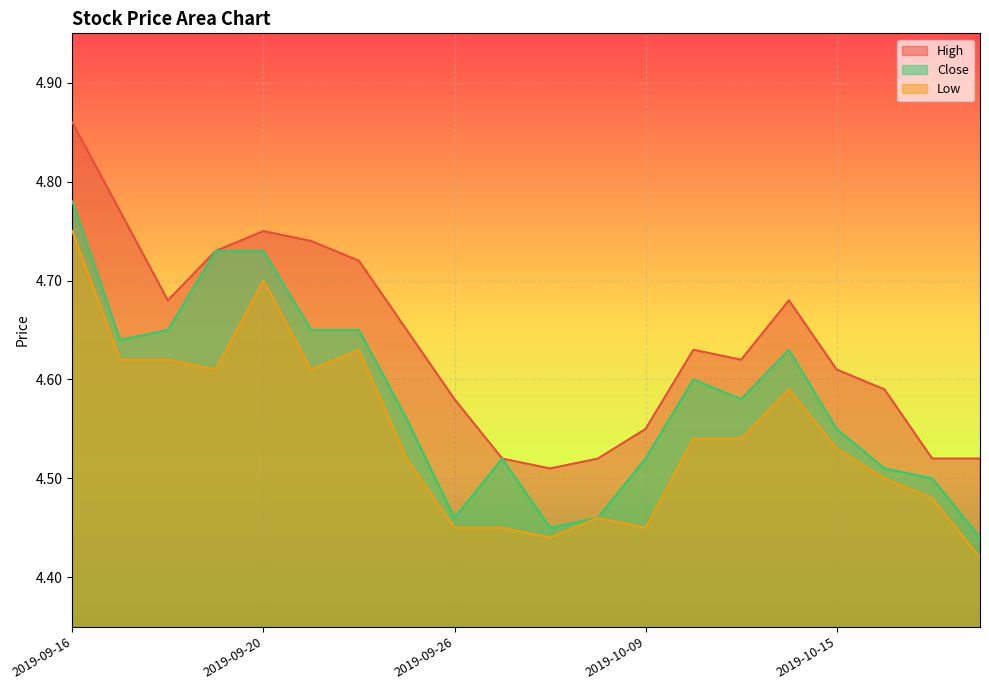

List the series in order of their overall mean, highest first.

High, Close, Low